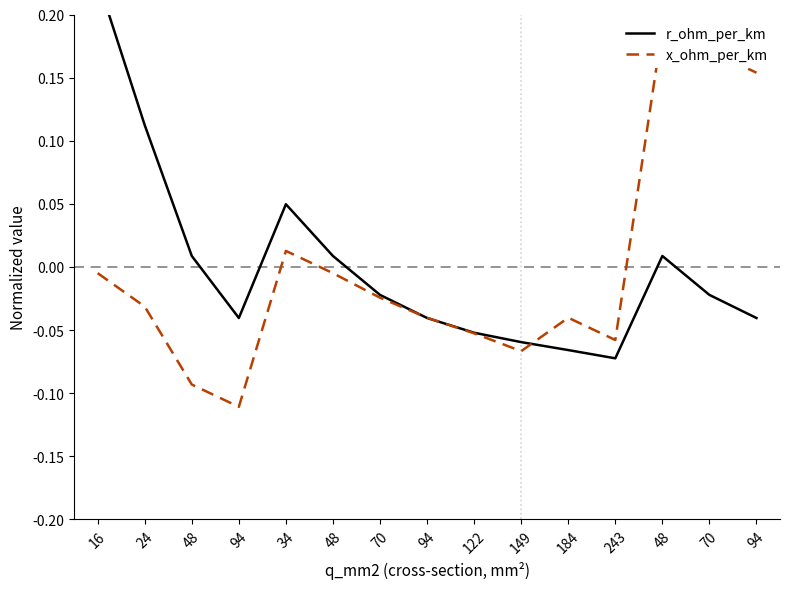

List the labels in order of r_ohm_per_km value, largest first.

16, 24, 34, 48, 48, 48, 70, 70, 94, 94, 94, 122, 149, 184, 243